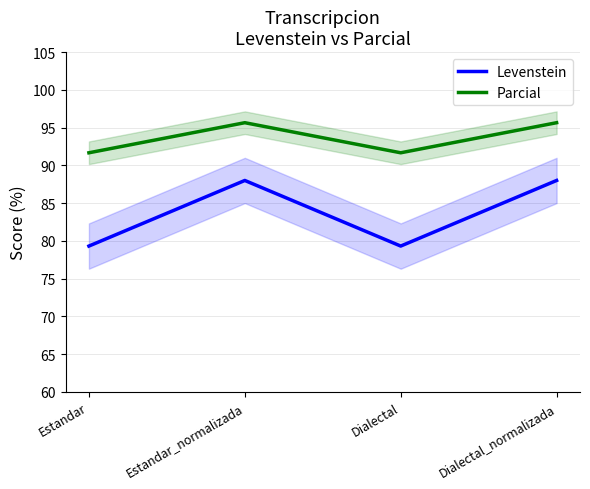

At Dialectal_normalizada, list the series in order from largest to smallest.

Parcial, Levenstein